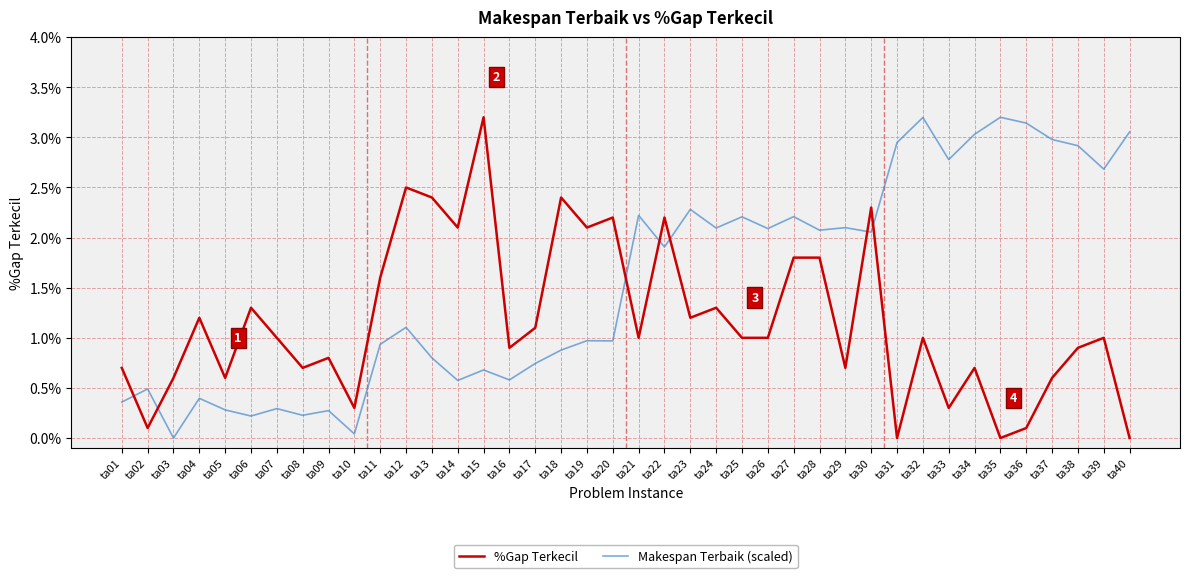

What are all the series names shown in the legend?

%Gap Terkecil, Makespan Terbaik (scaled)